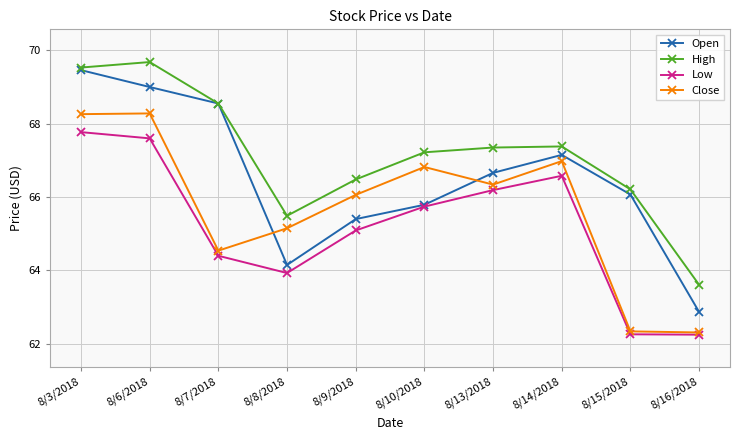

True or false: Close and High cross at least once.

False